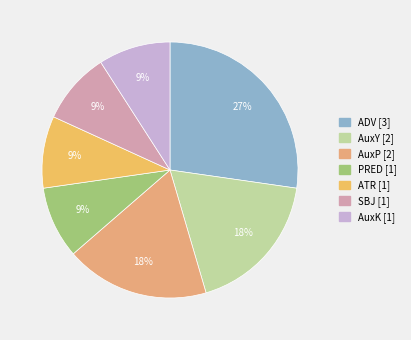

To the nearest percent, what percentage of the pie is SBJ?

9%